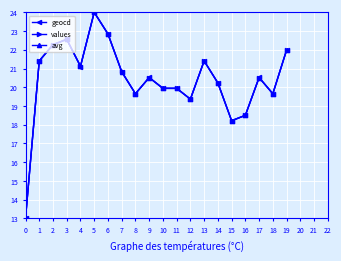

True or false: geocd has a value of 6.9 at 15.

False